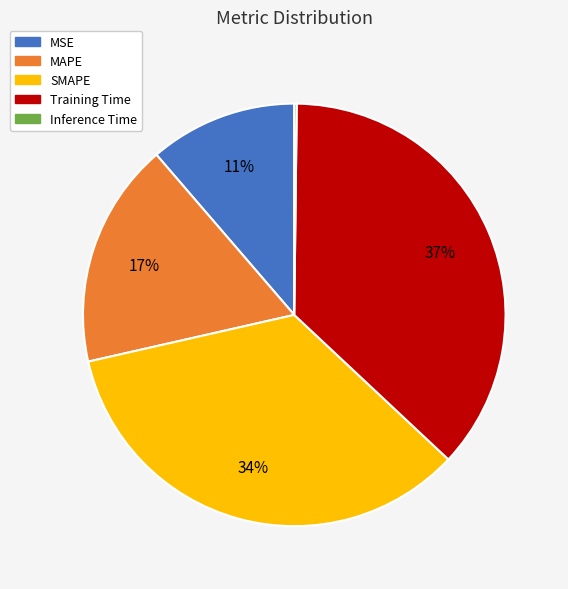

To the nearest percent, what is the difference between the largest and smallest slice percentages?

37%